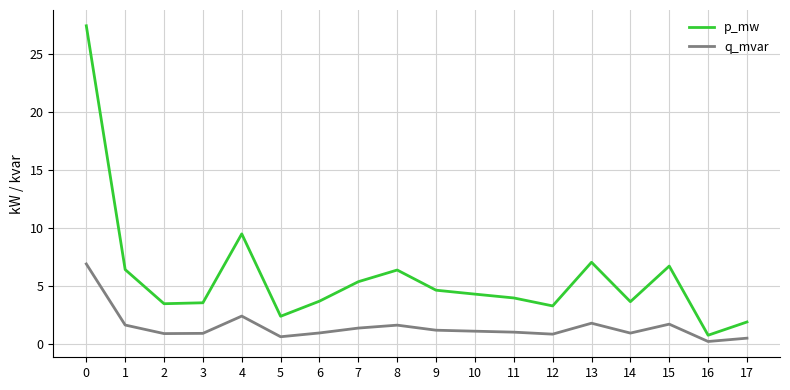

True or false: p_mw has more than 1 interior local peaks.

True